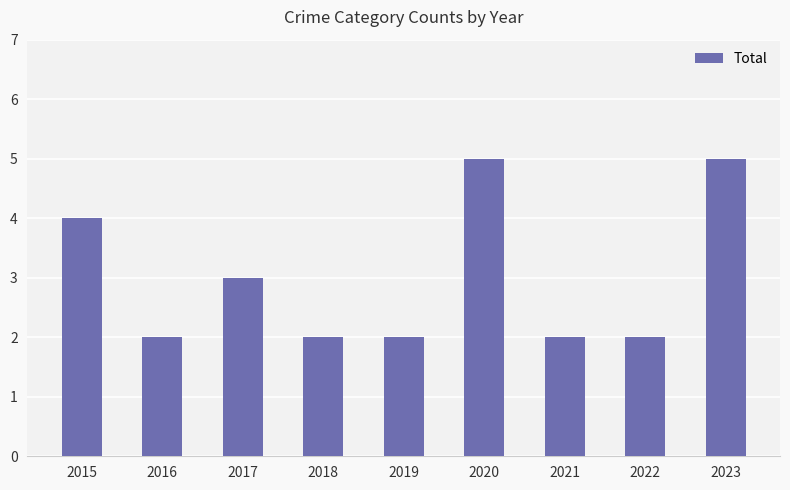

Where is the data nearest to the value 3?

2017